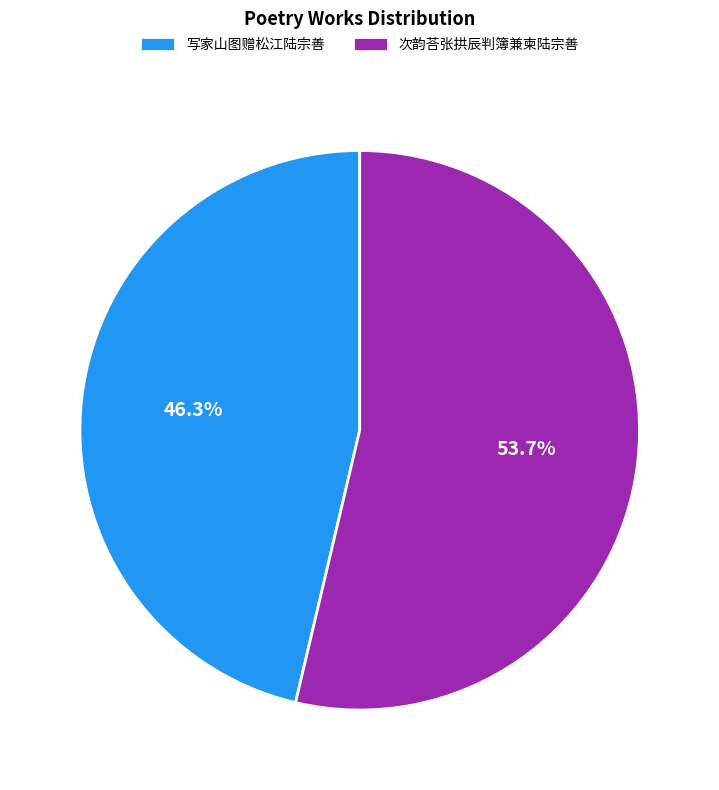

True or false: 次韵荅张拱辰判簿兼柬陆宗善 accounts for 47% of the total.

False